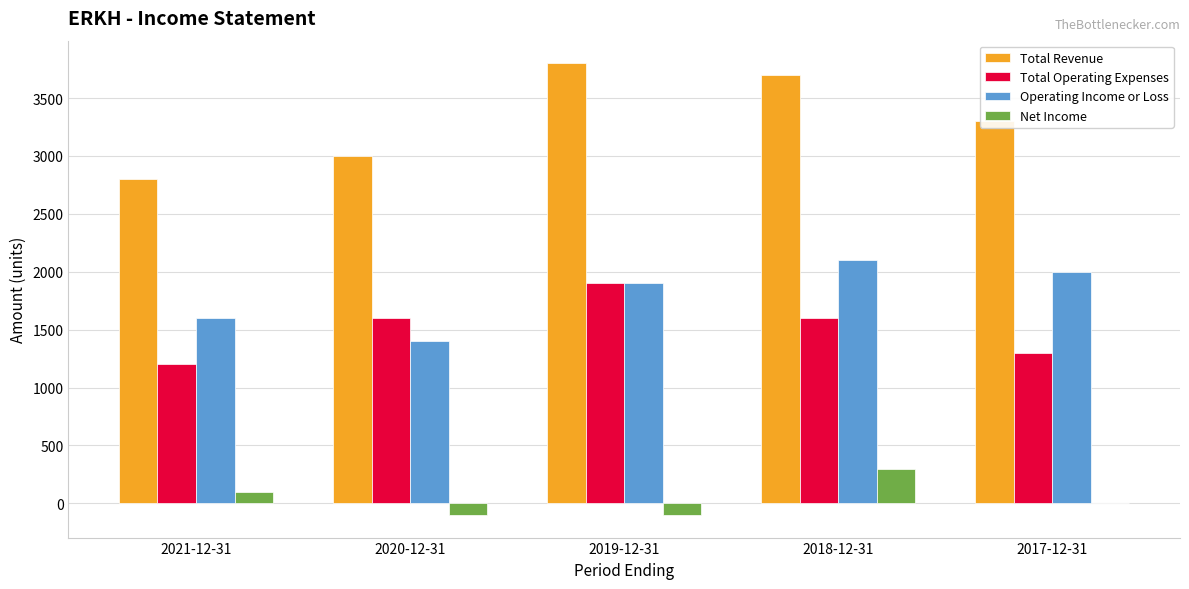

The value of Operating Income or Loss at 2020-12-31 is 2162. True or false?

False